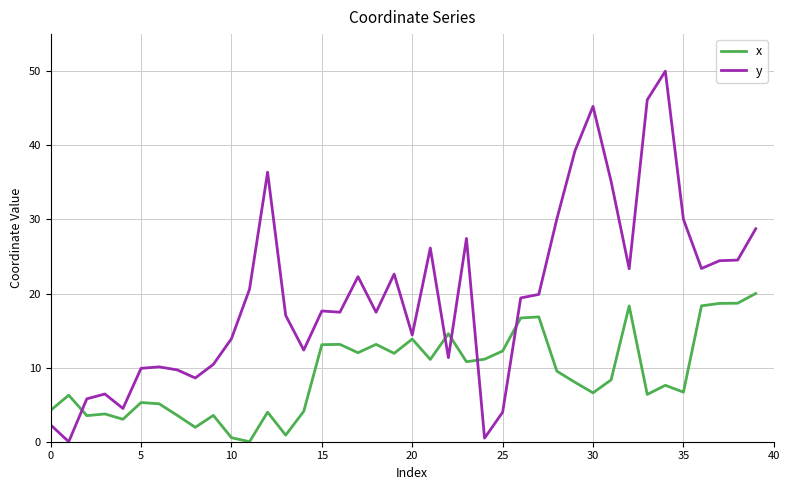

Which series has the largest total across all categories?

y